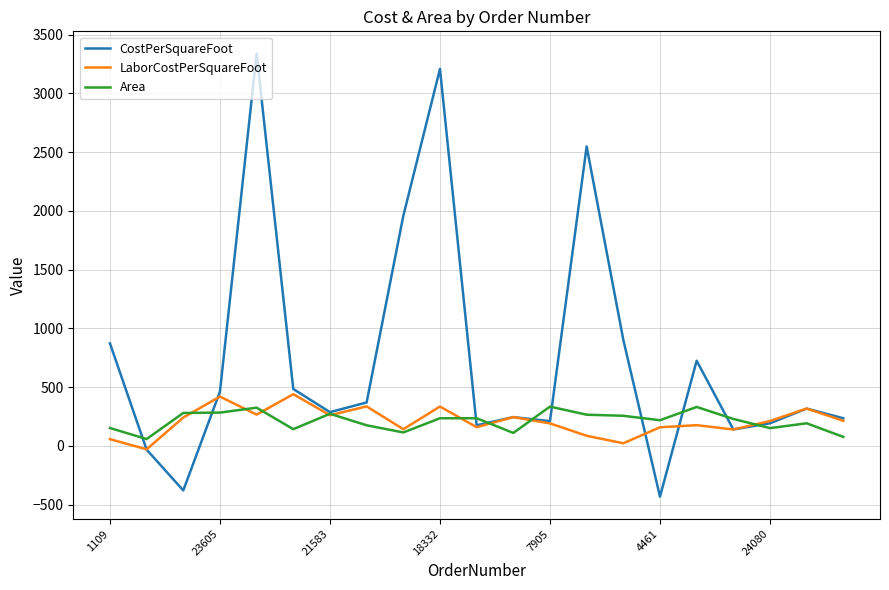

What is the difference between the maximum and minimum values in the LaborCostPerSquareFoot series?

468.8